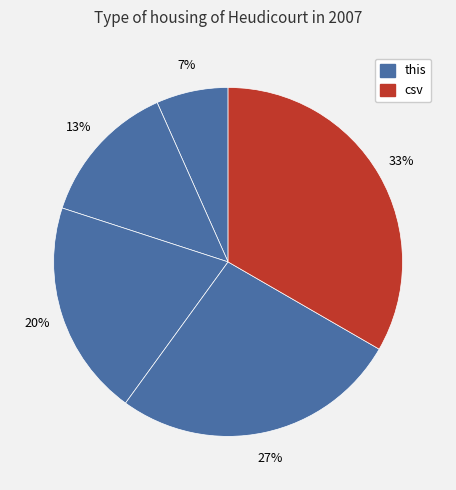

What is the smallest slice in the pie chart?

this